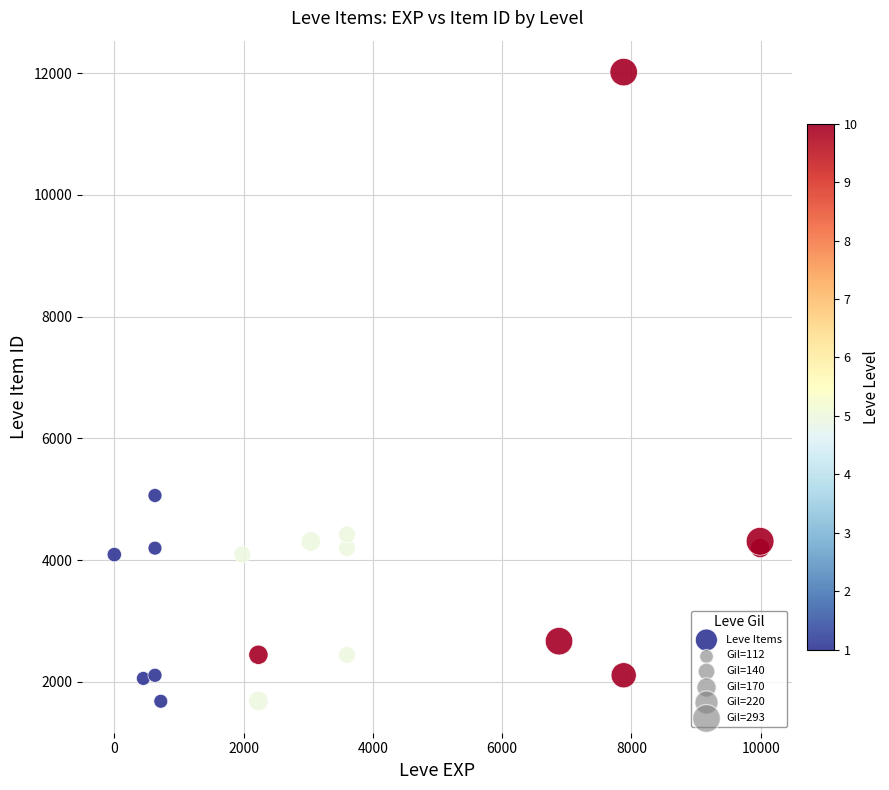

What Y value in the scatter plot is closest to 6849?

5062